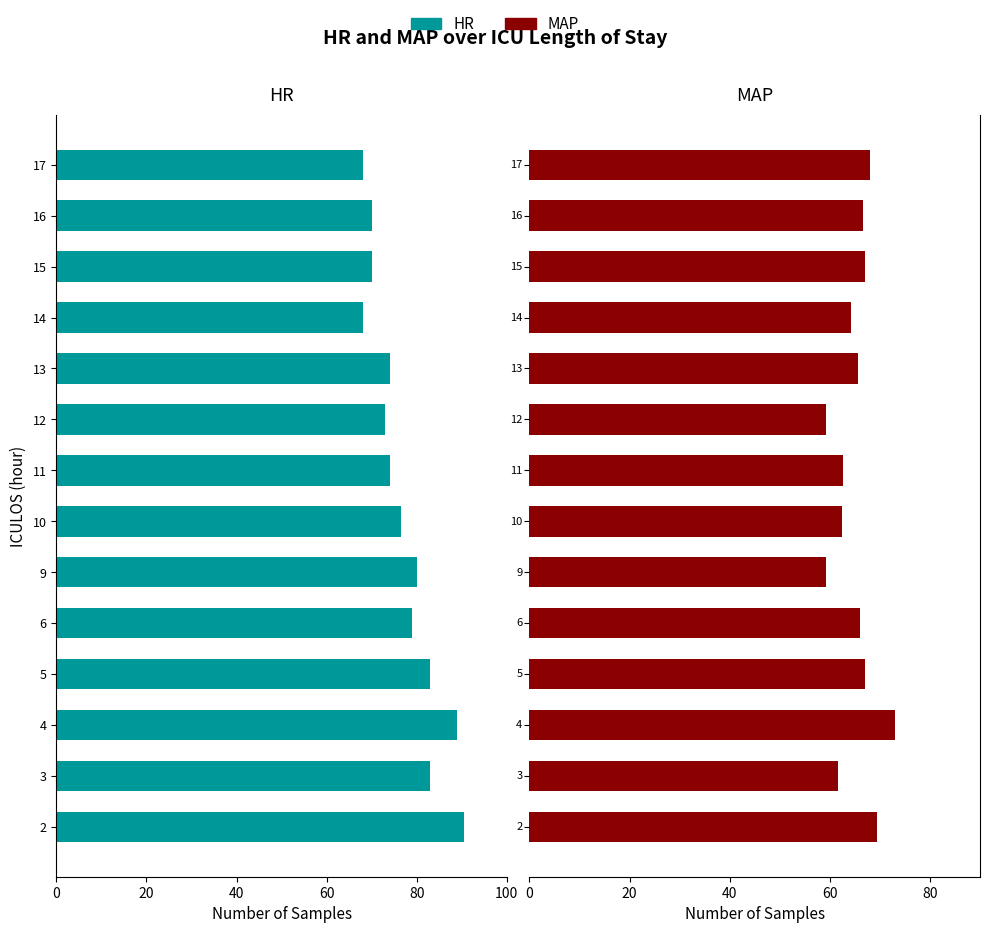

List the series in order of their peak value, lowest first.

HR, MAP